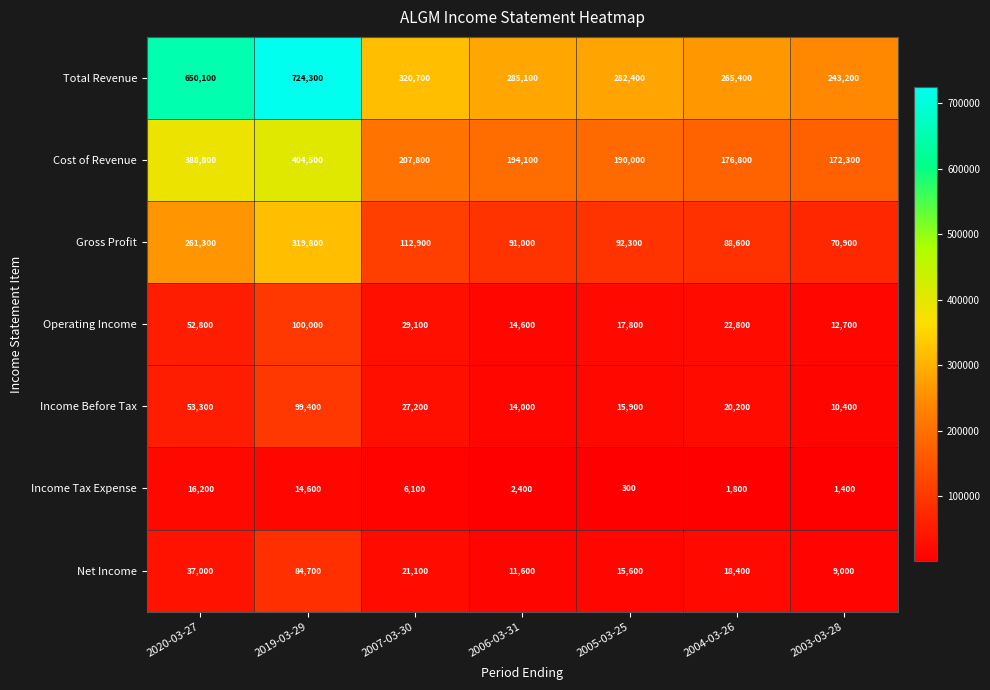

True or false: Cost of Revenue has a value of 190000 at 2005-03-25.

True